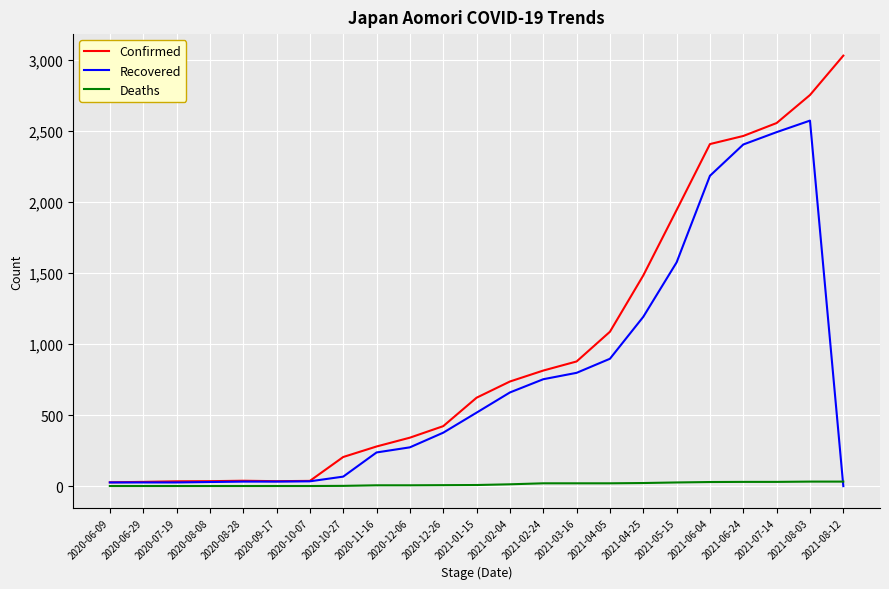

What is the average value of the Confirmed series?

967